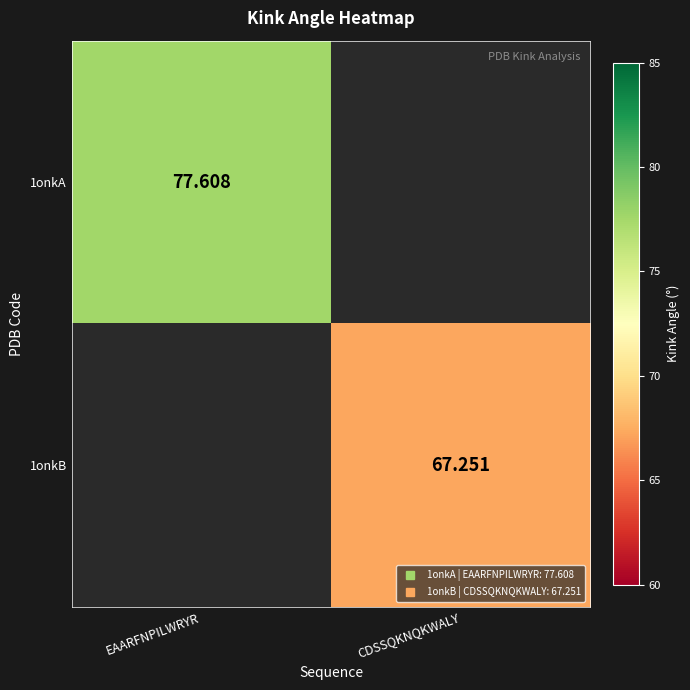

How many data points in 1onkB are above 67?

1